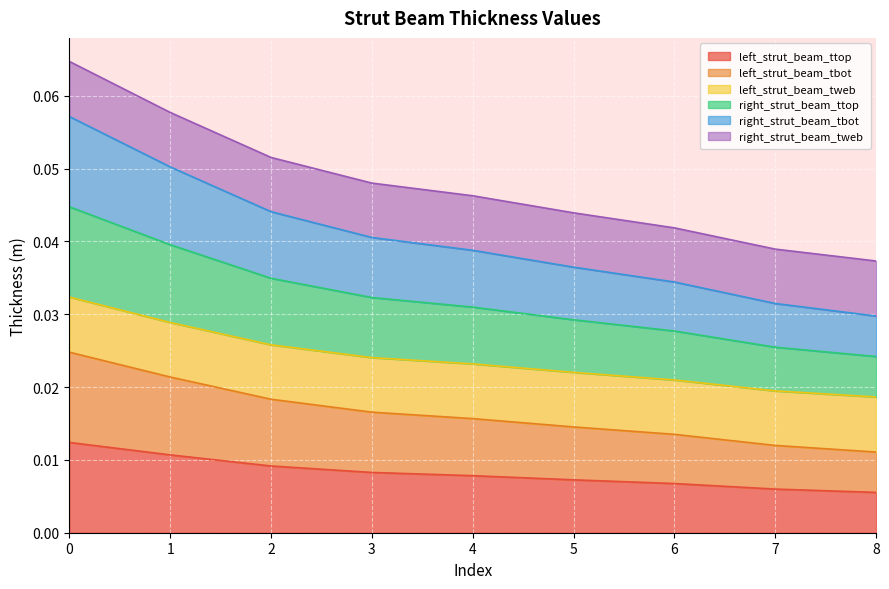

True or false: right_strut_beam_tbot and left_strut_beam_ttop cross at least once.

False